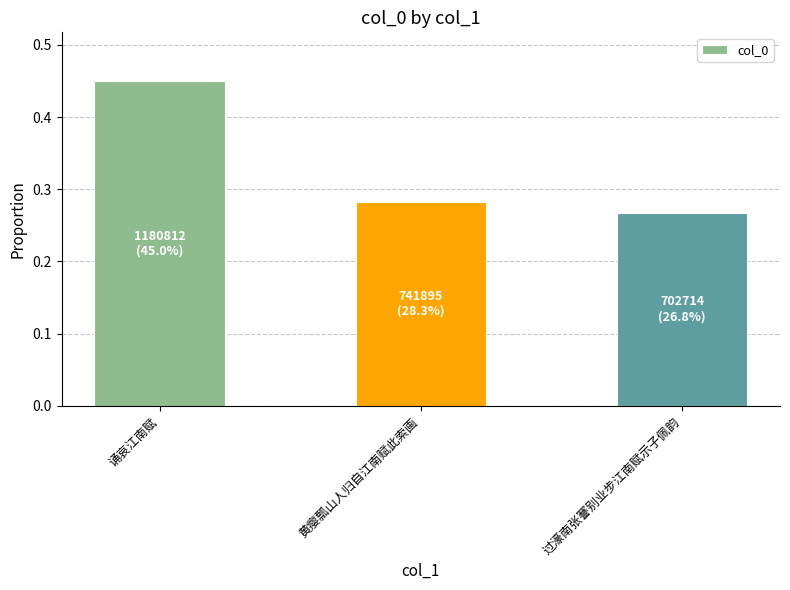

How many bars are there in total?

3